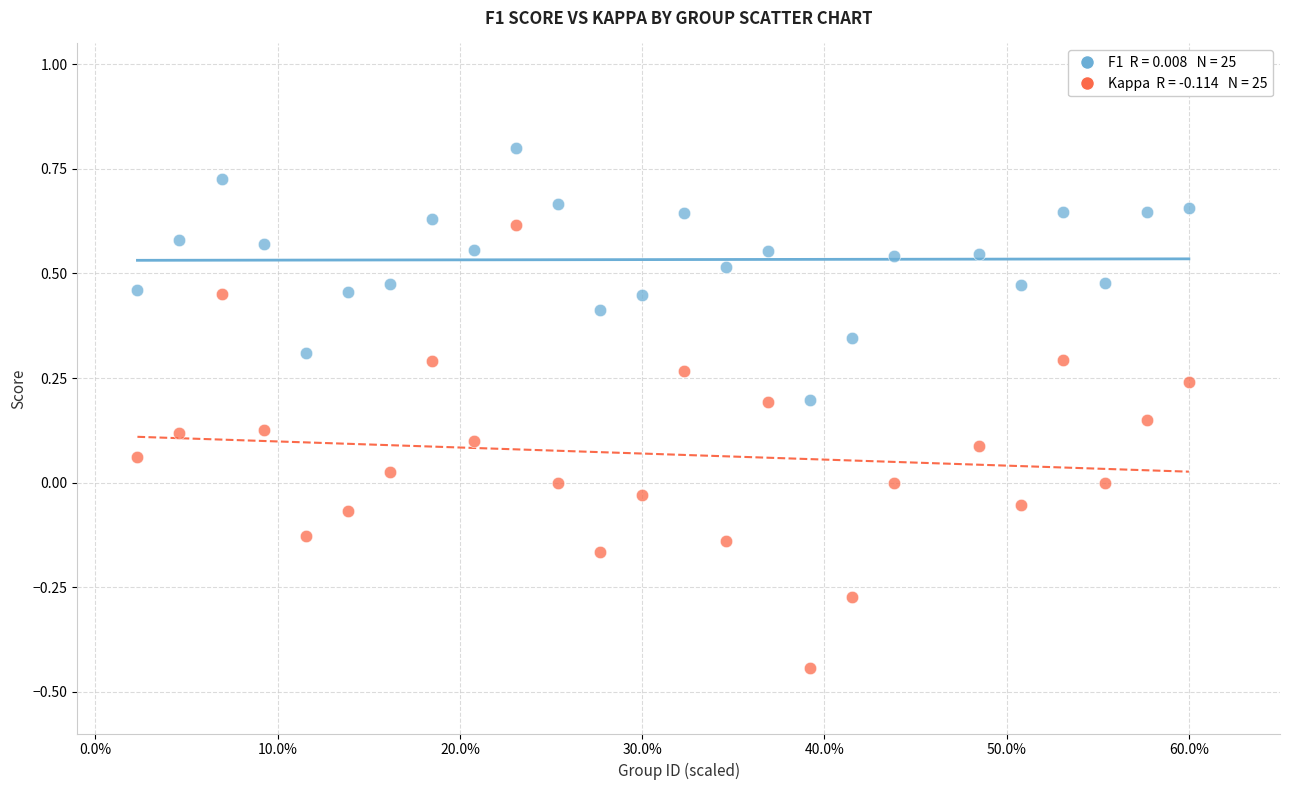

Across all data points, what is the range of Y values (max minus min)?

1.2